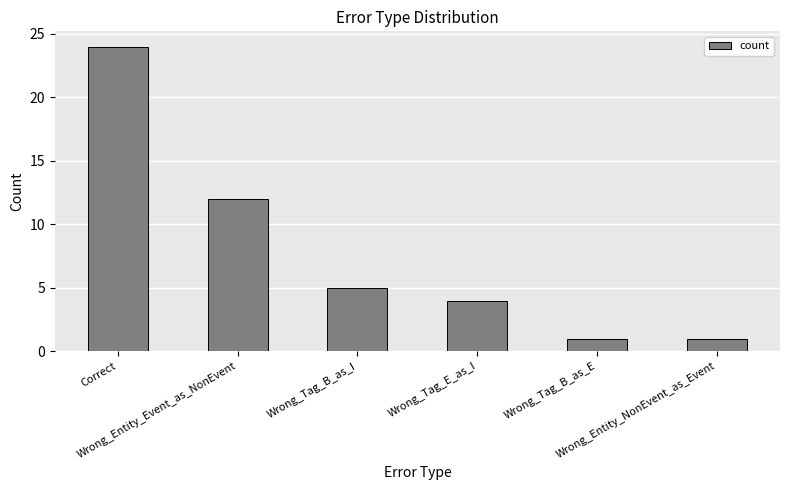

How many bars are there in total?

6